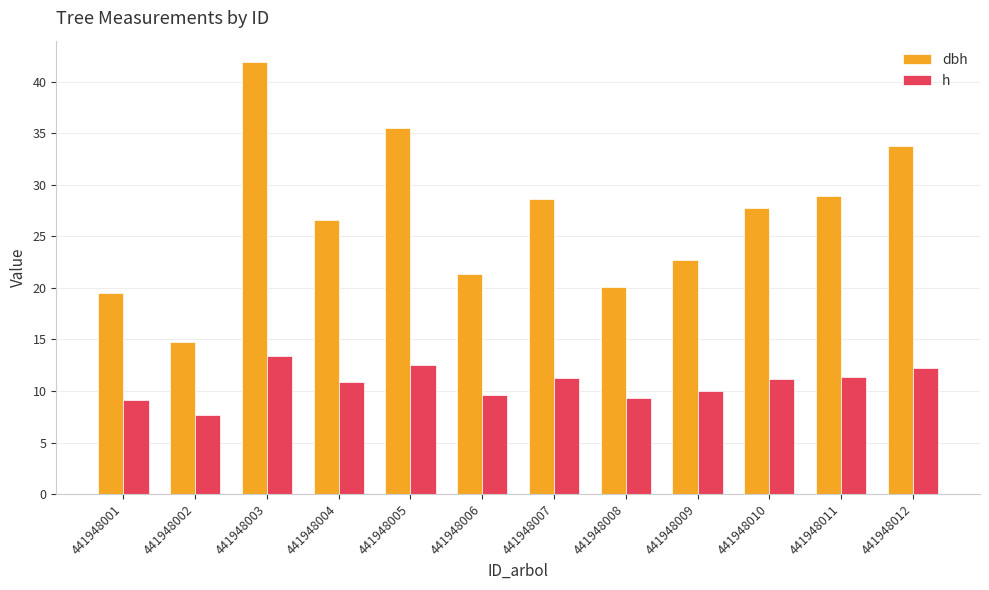

What is the maximum value shown in the chart?

41.9